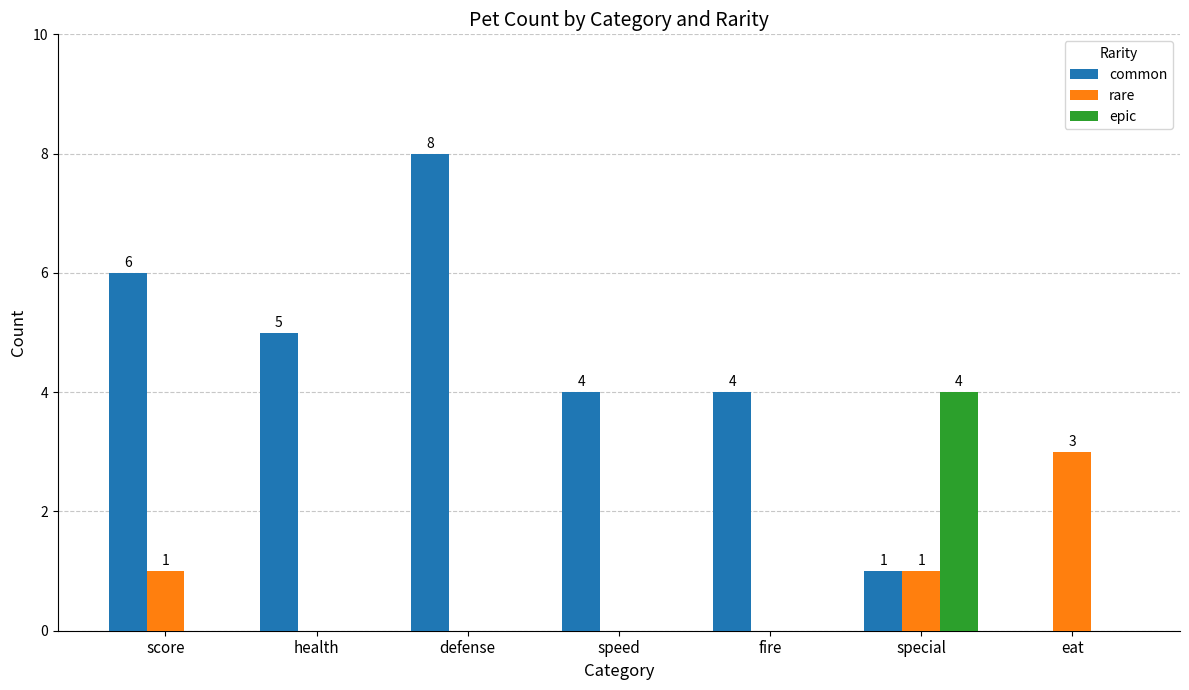

How many groups of bars are there?

7